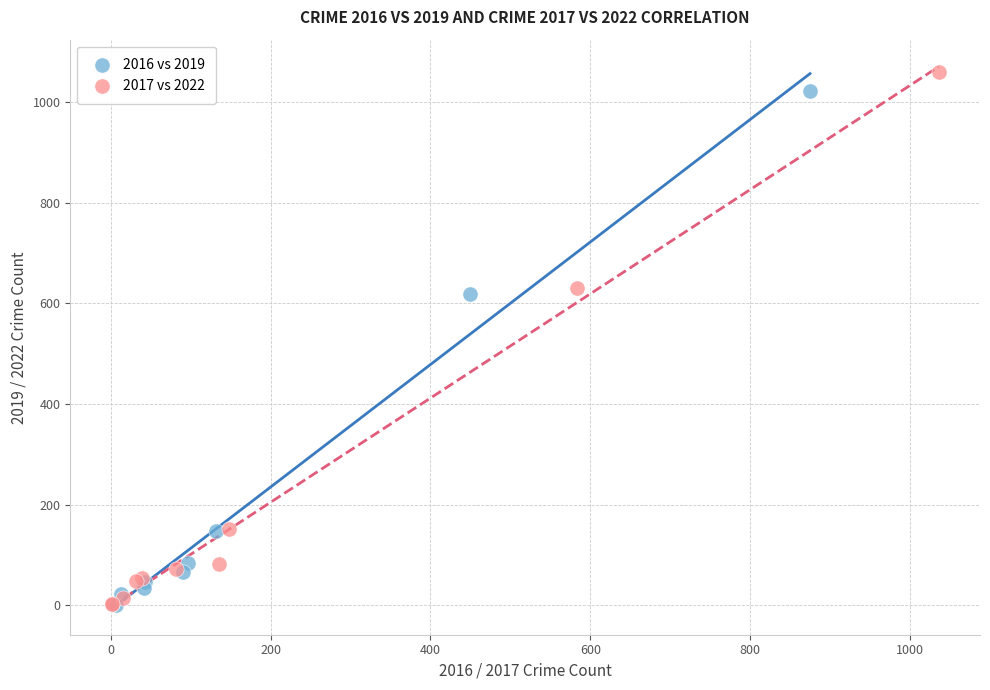

Which series has the largest Y range (max minus min)?

2017 vs 2022